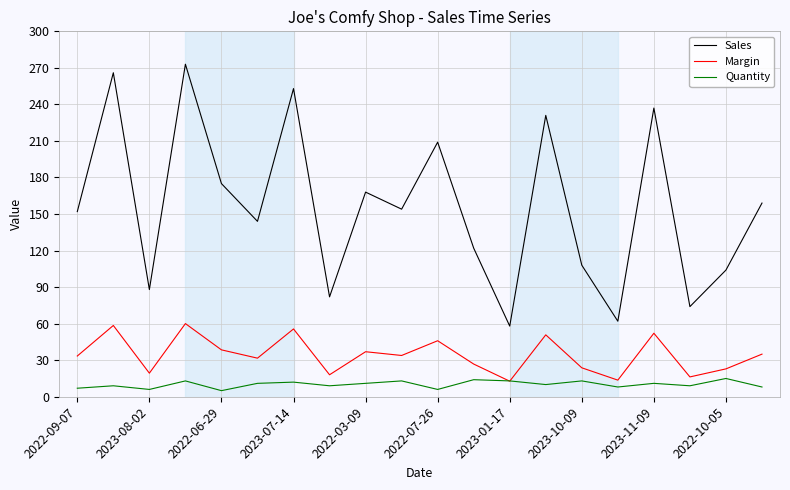

Which series has the largest range (max minus min)?

Sales